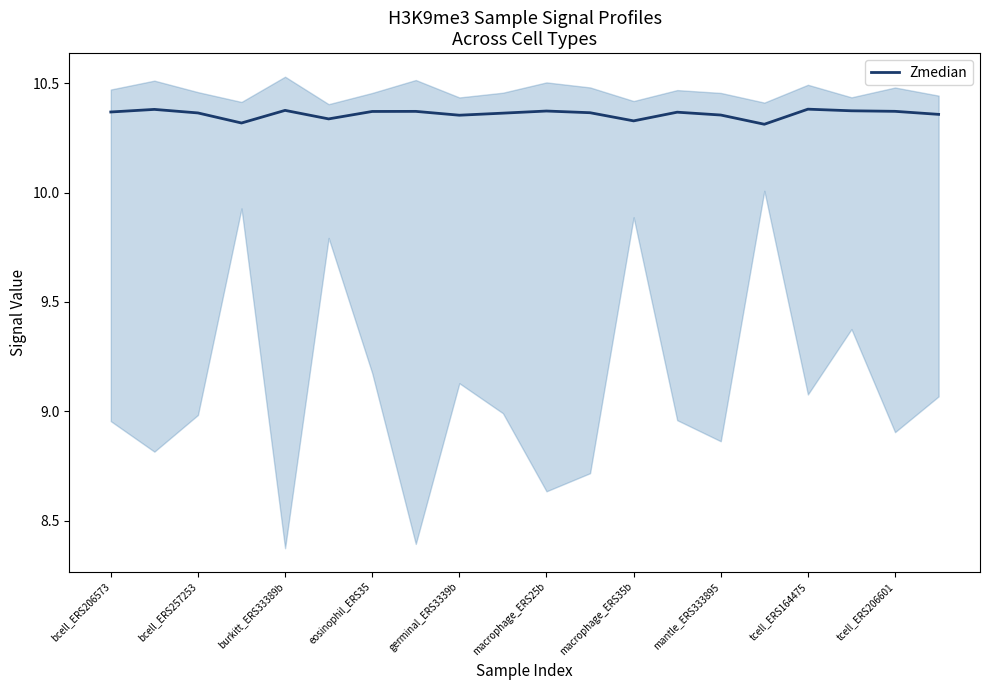

True or false: Zmedian has a value of 17.3 at burkitt_ERS33389b.

False